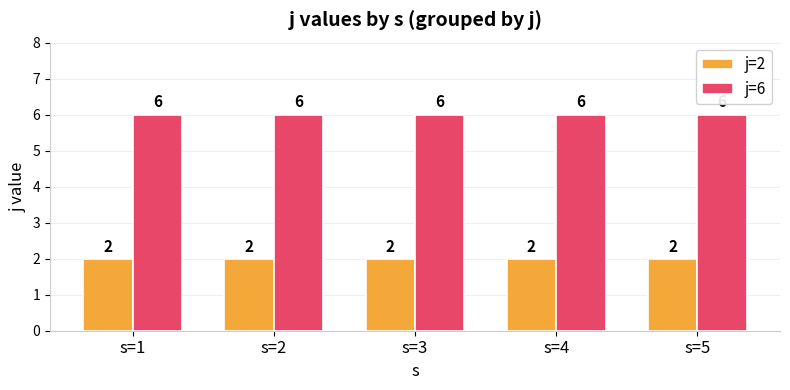

What is the smallest value displayed?

2